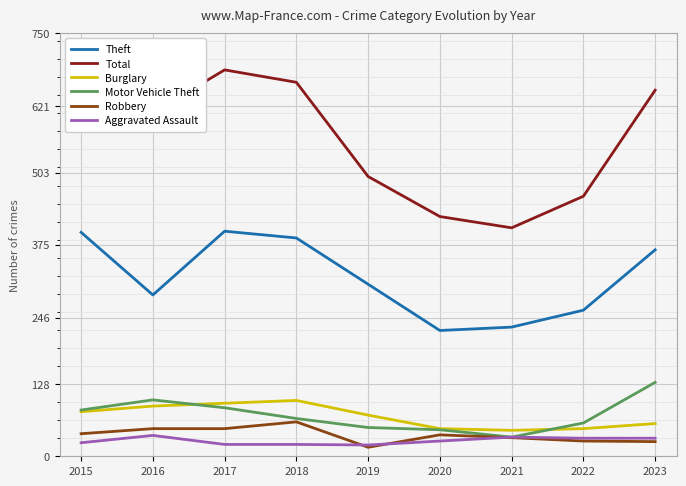

True or false: Aggravated Assault has a value of 37 at 2016.

True